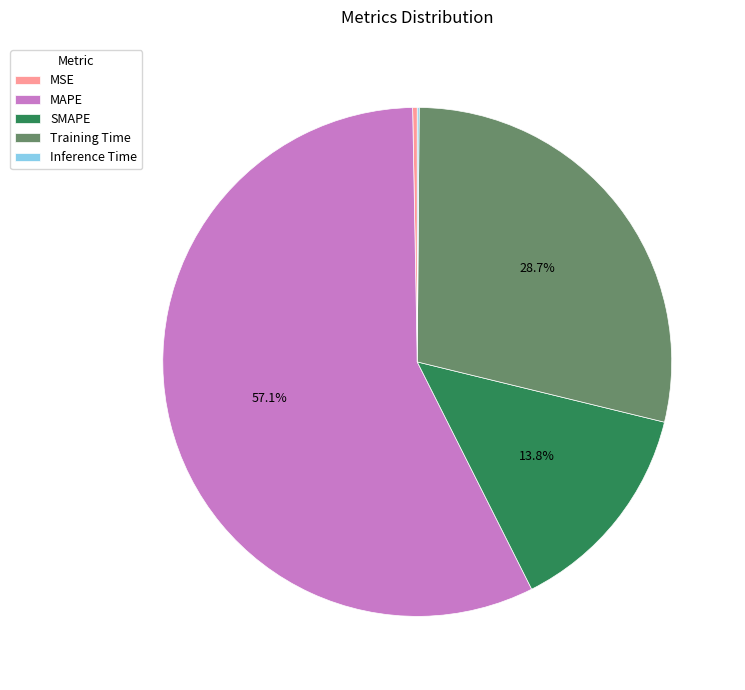

What percentage is NOT represented by Training Time?

71.3%